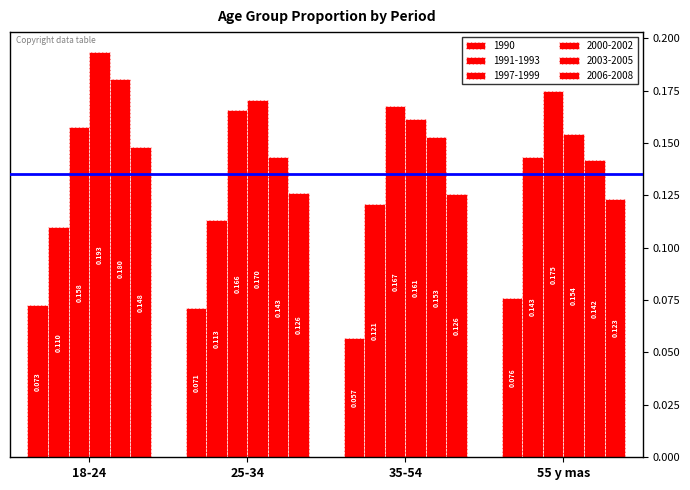

How many data points does each series have?

4